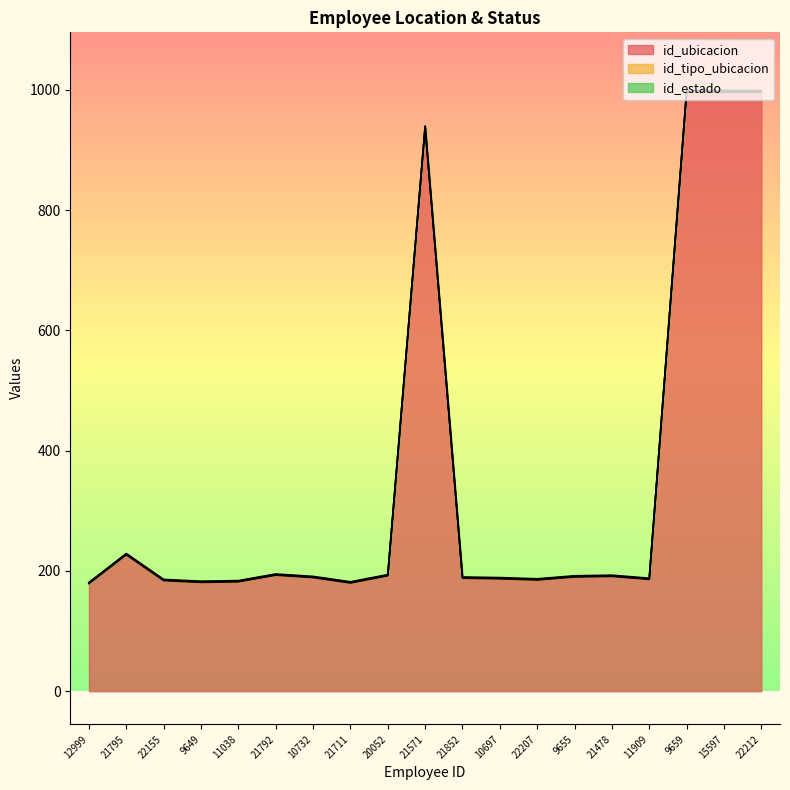

What is the total value across all series at 21571?

940